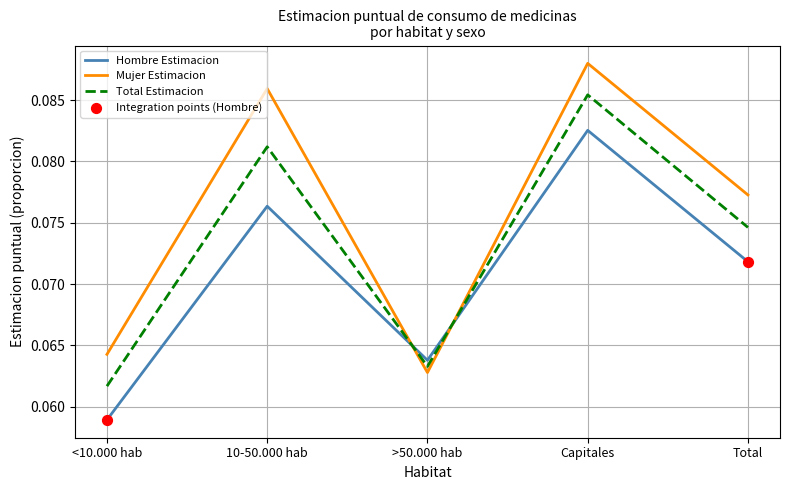

Which series has the widest spread of values?

Mujer Estimacion